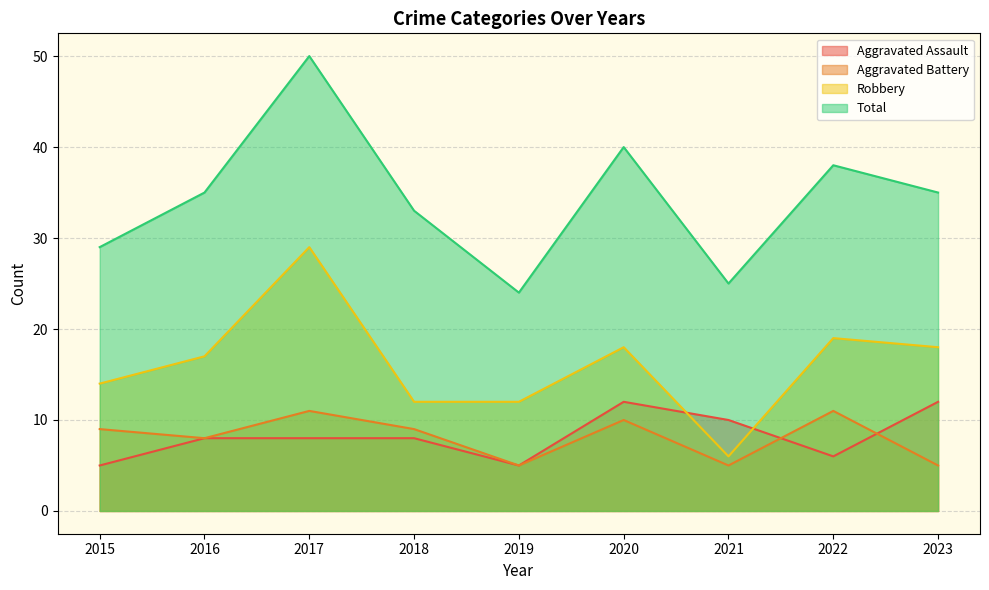

Which category has the lowest value across all series?

2015